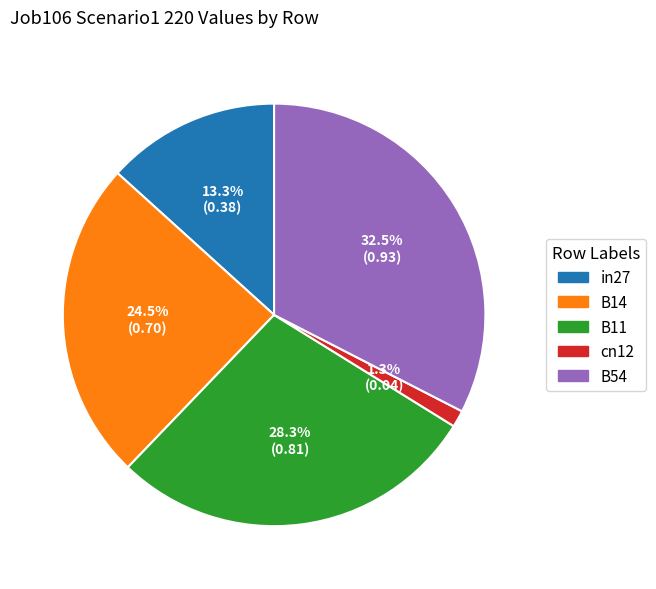

To the nearest percent, what percentage of the pie is in27?

13%